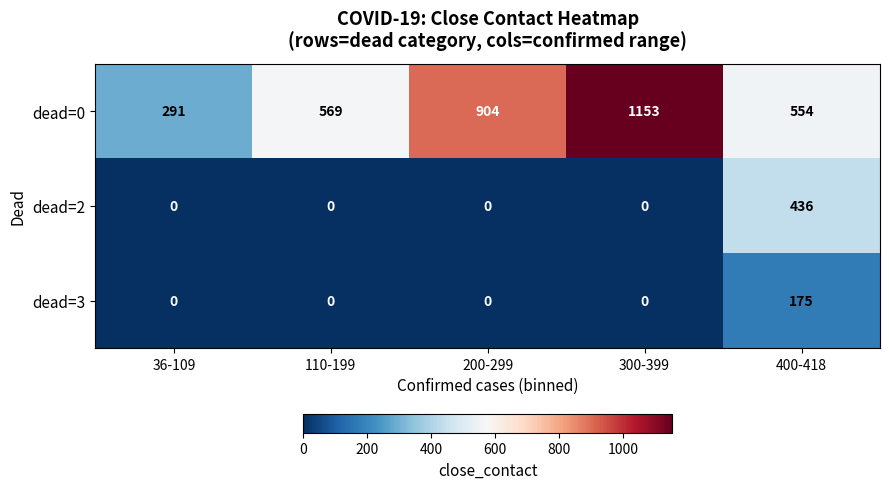

Which series changed the most between 110-199 and 400-418?

dead=2